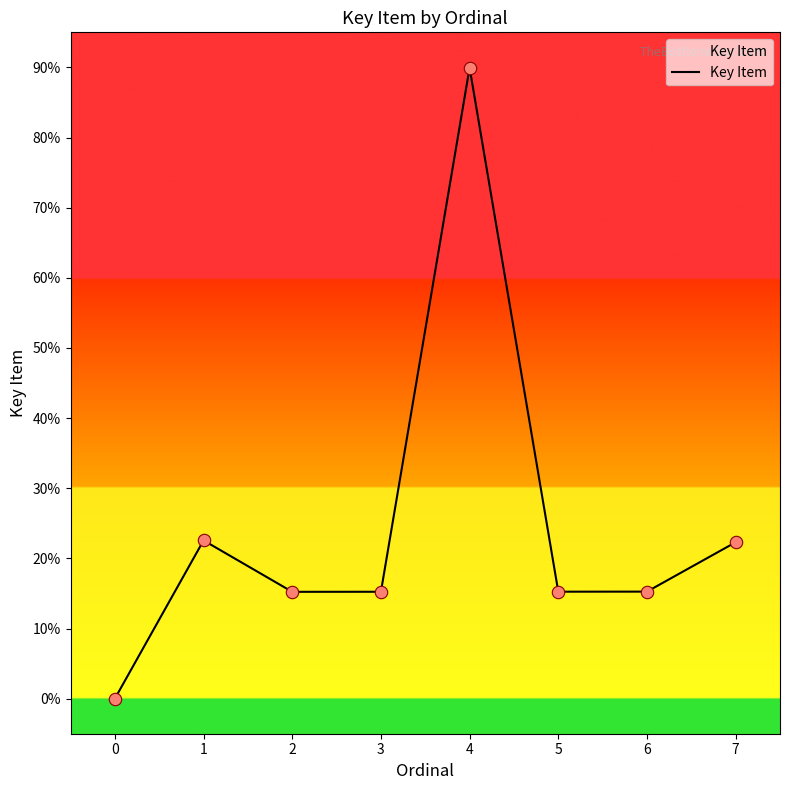

Which has a higher value, 6 or 0?

6